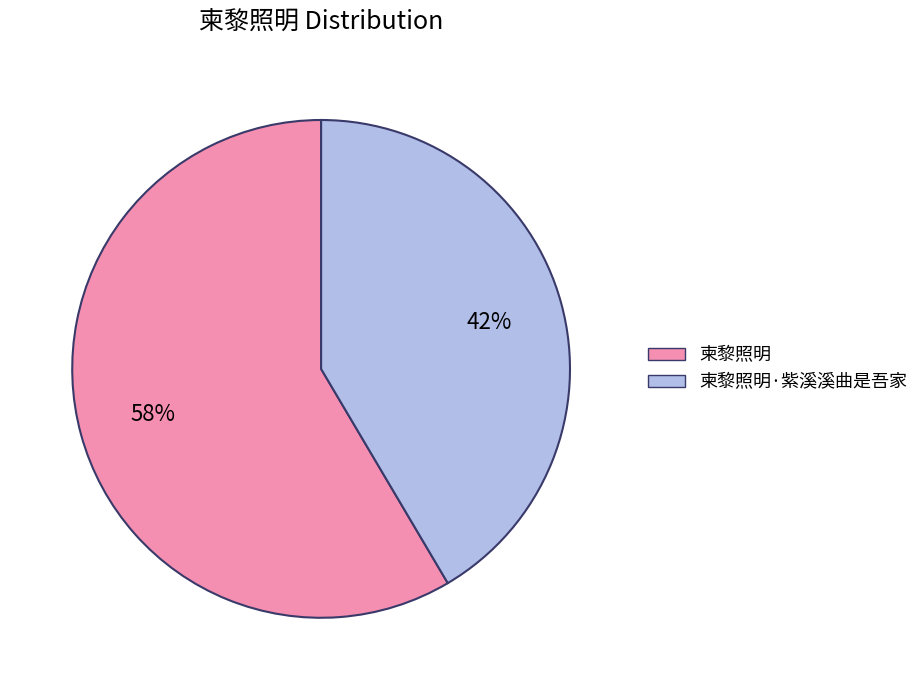

Is there any slice that represents more than half of the pie?

Yes